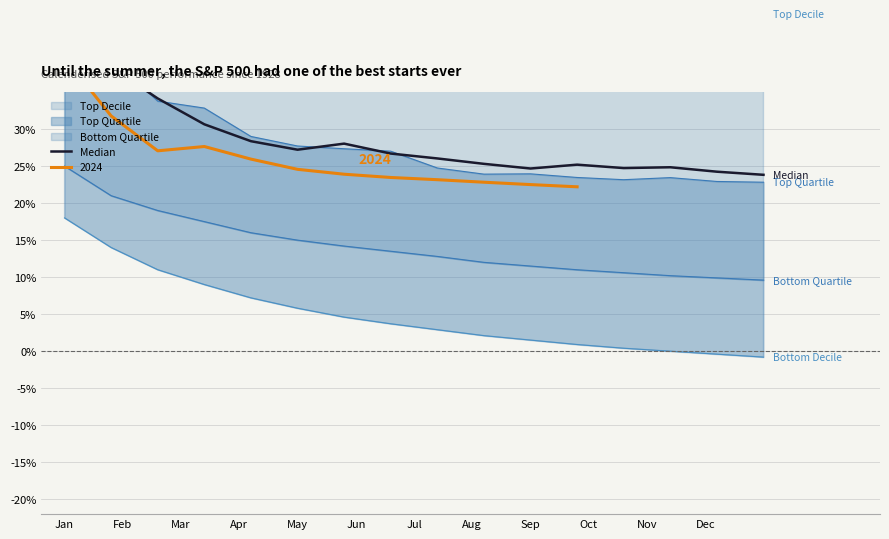

Which category has the highest value across all series?

Jan